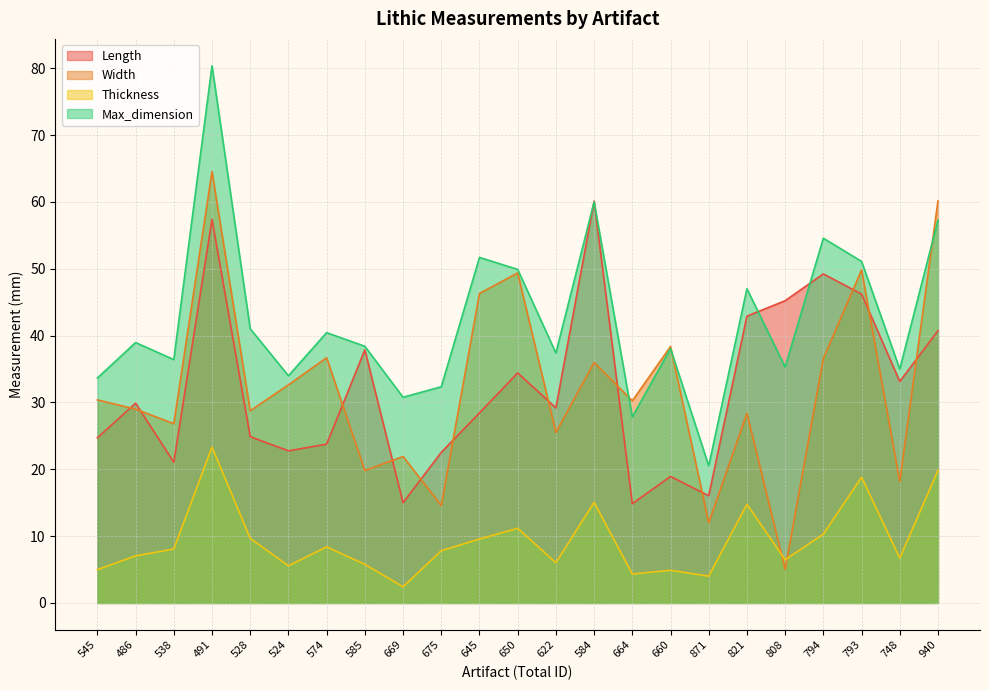

Reading left to right, extract all data points from this chart.

Length: 545=24.7	486=29.9	538=21.1	491=57.4	528=24.9	524=22.8	574=23.8	585=37.9	669=15.0	675=22.5	645=28.4	650=34.4	622=29.2	584=60.1	664=14.8	660=18.9	871=16.1	821=42.9	808=45.2	794=49.2	793=46.2	748=33.1	940=40.7
Width: 545=30.4	486=29.0	538=26.8	491=64.5	528=28.8	524=32.6	574=36.7	585=19.8	669=21.9	675=14.6	645=46.3	650=49.4	622=25.5	584=36.0	664=30.2	660=38.4	871=12.0	821=28.4	808=5.0	794=36.6	793=49.8	748=18.2	940=60.2
Thickness: 545=5.0	486=7.0	538=8.1	491=23.3	528=9.7	524=5.6	574=8.4	585=5.8	669=2.4	675=7.8	645=9.6	650=11.2	622=6.0	584=15.1	664=4.3	660=4.9	871=4.0	821=14.8	808=6.5	794=10.3	793=18.8	748=6.7	940=19.8
Max_dimension: 545=33.6	486=39.0	538=36.4	491=80.4	528=41.0	524=34.0	574=40.4	585=38.4	669=30.8	675=32.3	645=51.7	650=49.9	622=37.4	584=60.0	664=27.8	660=38.1	871=20.5	821=47.0	808=35.3	794=54.6	793=51.1	748=35.0	940=57.3